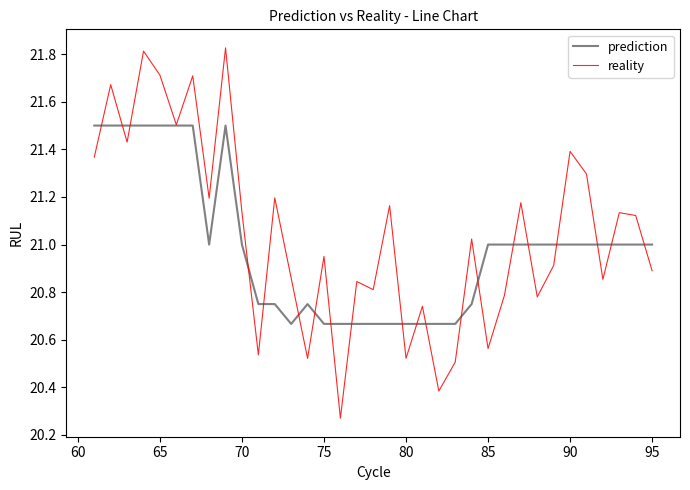

True or false: prediction and reality cross at least once.

True